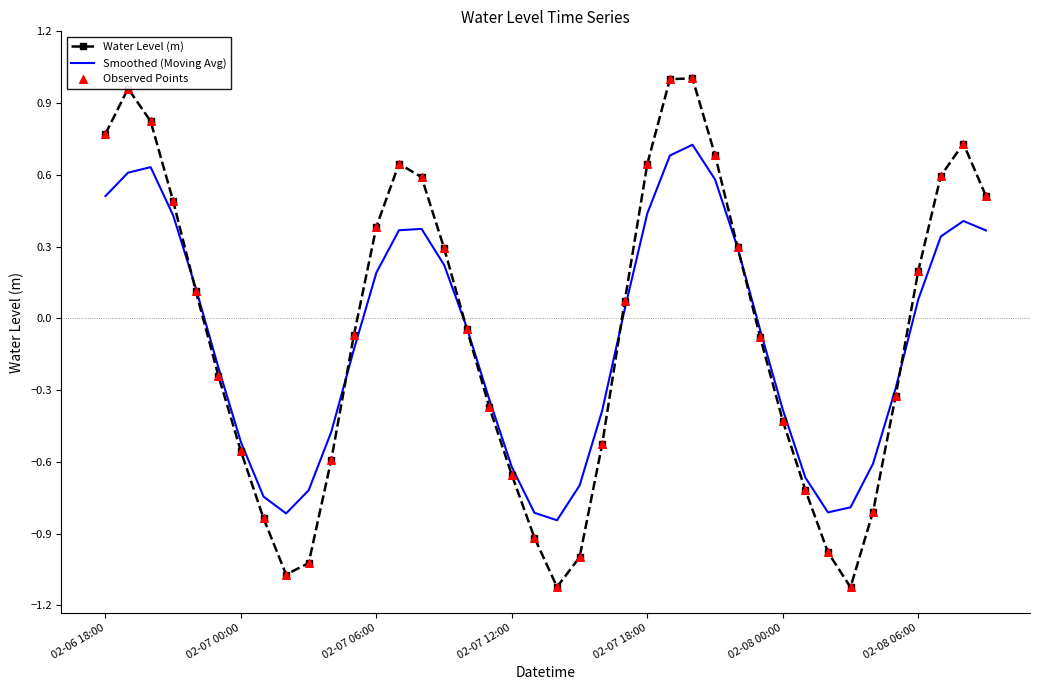

Which series has the largest range (max minus min)?

Water Level (m)